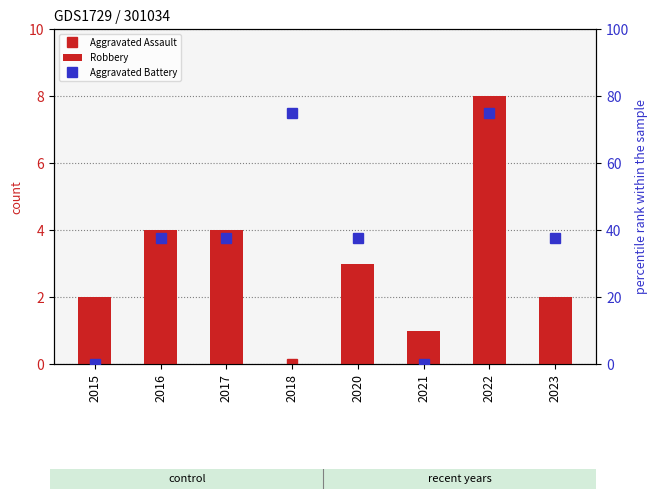

What is the maximum value for Aggravated Battery?

75.0